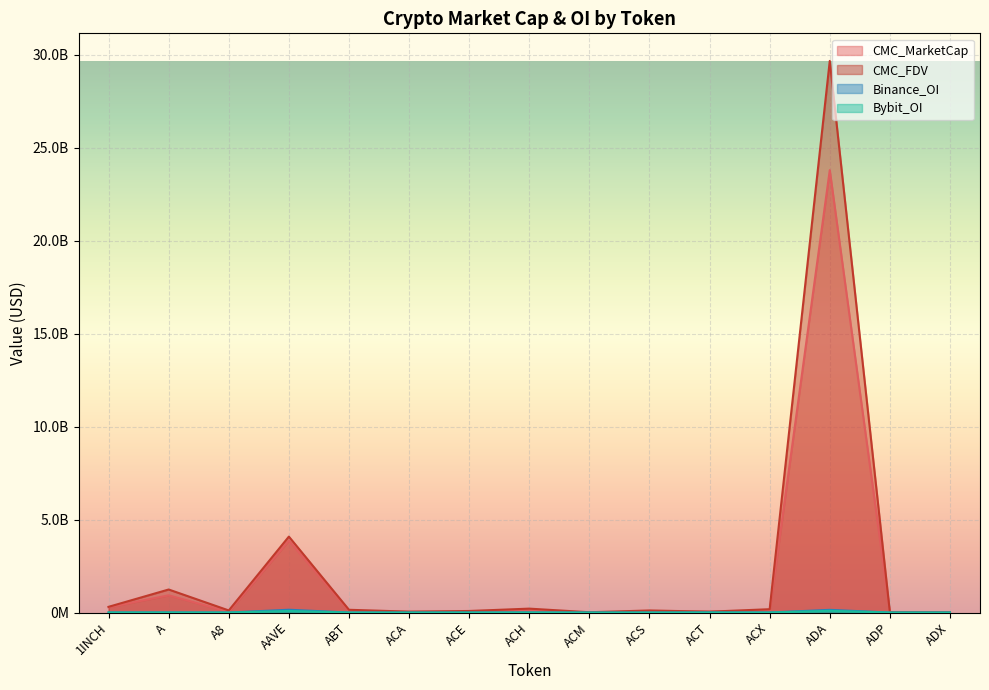

What is the label of the 1st point from the left?

1INCH